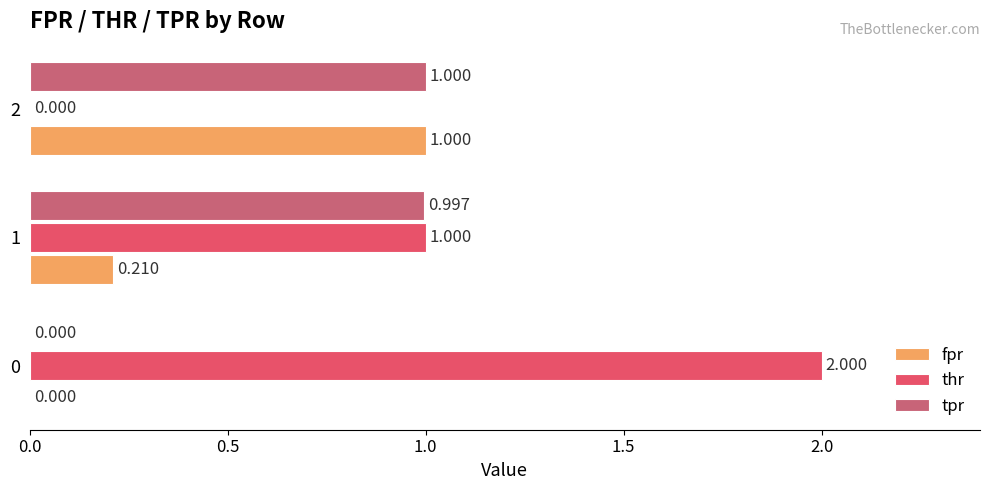

What is the value of the thr bar at the 2nd from the left?

1.0